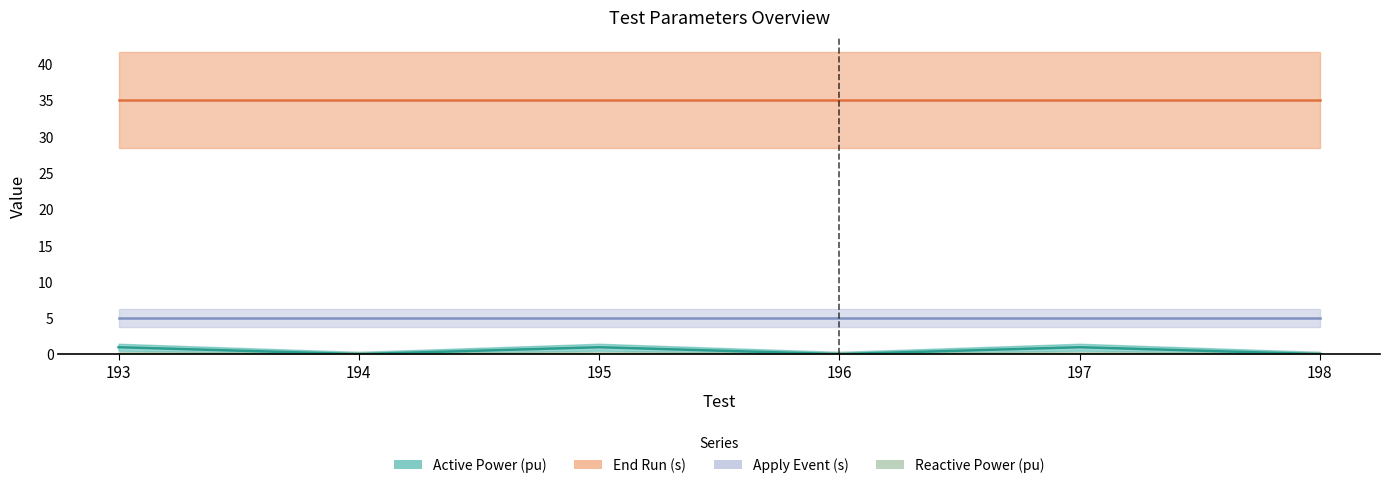

True or false: Apply Event (s) and Reactive Power (pu) intersect in this chart.

False